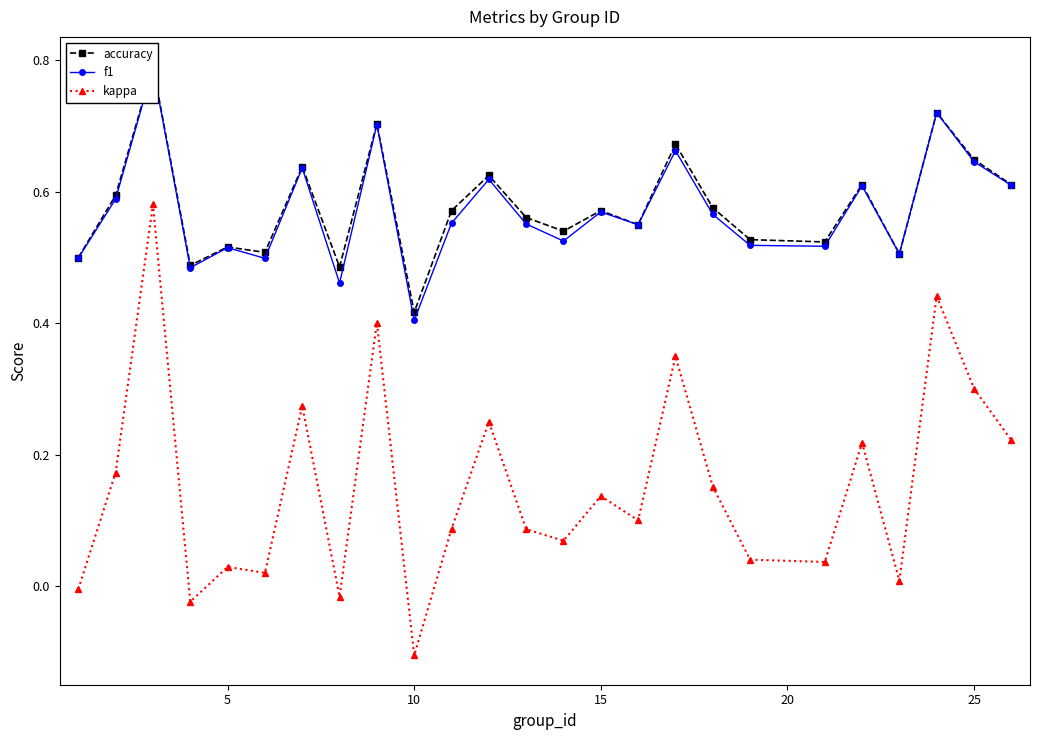

Is the value of f1 at 21 greater than the value of kappa at 16?

Yes